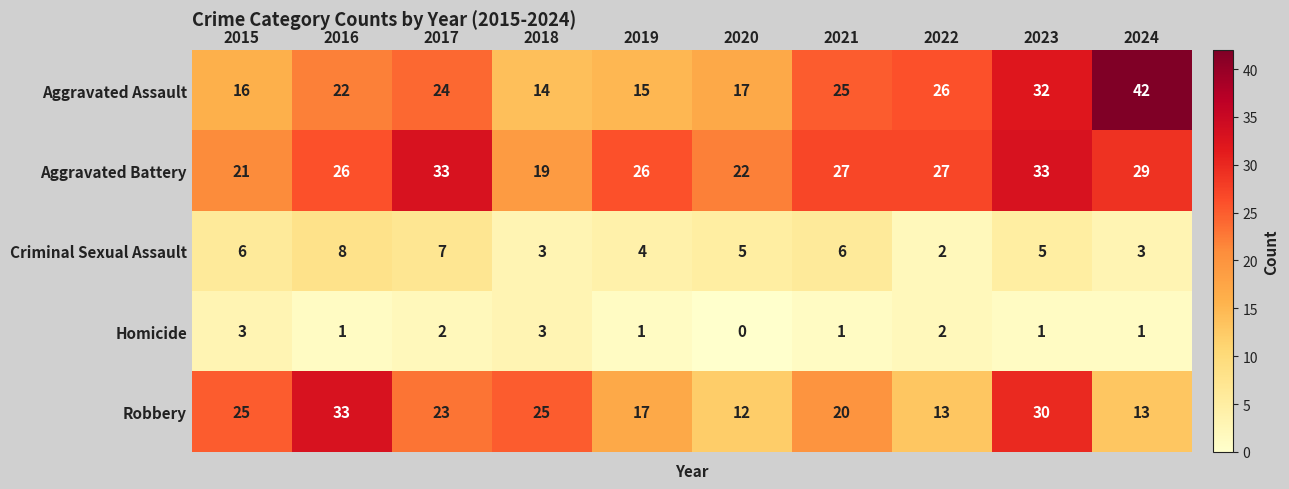

At which category does the chart reach its minimum across all series?

2020